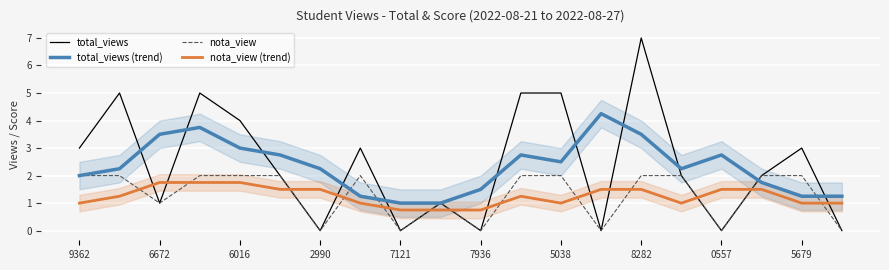

How many intersections are there between total_views and nota_view (trend)?

13